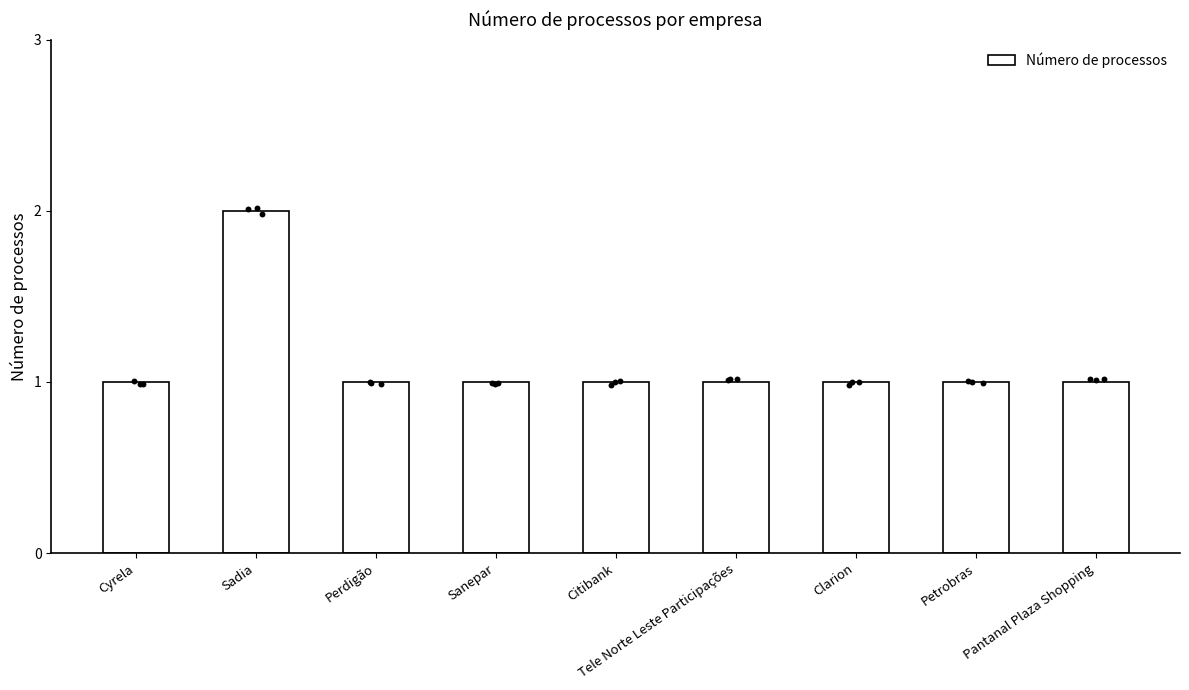

Approximately how many times larger is the value at Sadia compared to Sanepar?

2.0